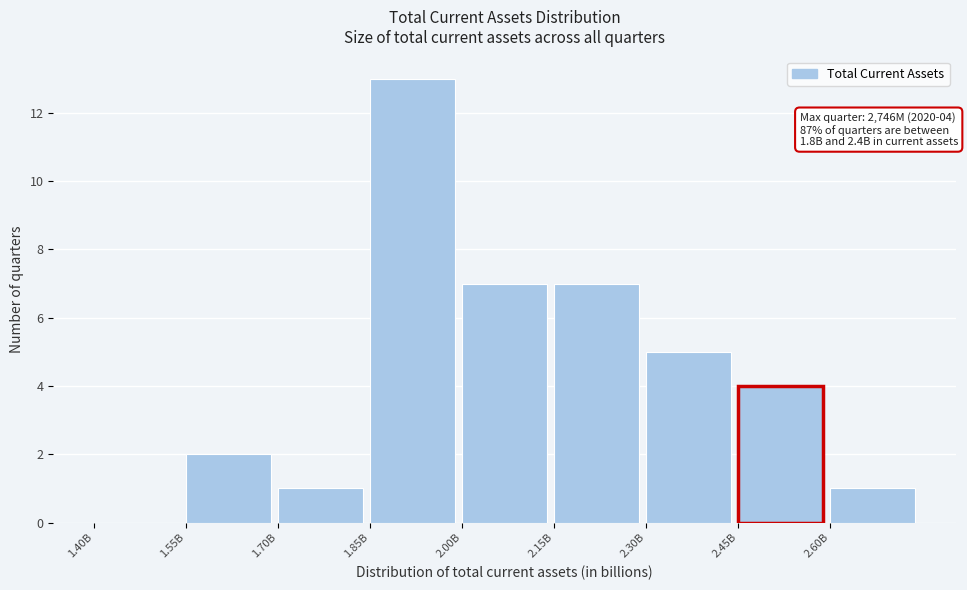

Reading left to right, transcribe all the data shown in this chart.

1.40B=0	1.55B=2	1.70B=1	1.85B=13	2.00B=7	2.15B=7	2.30B=5	2.45B=4	2.60B=1